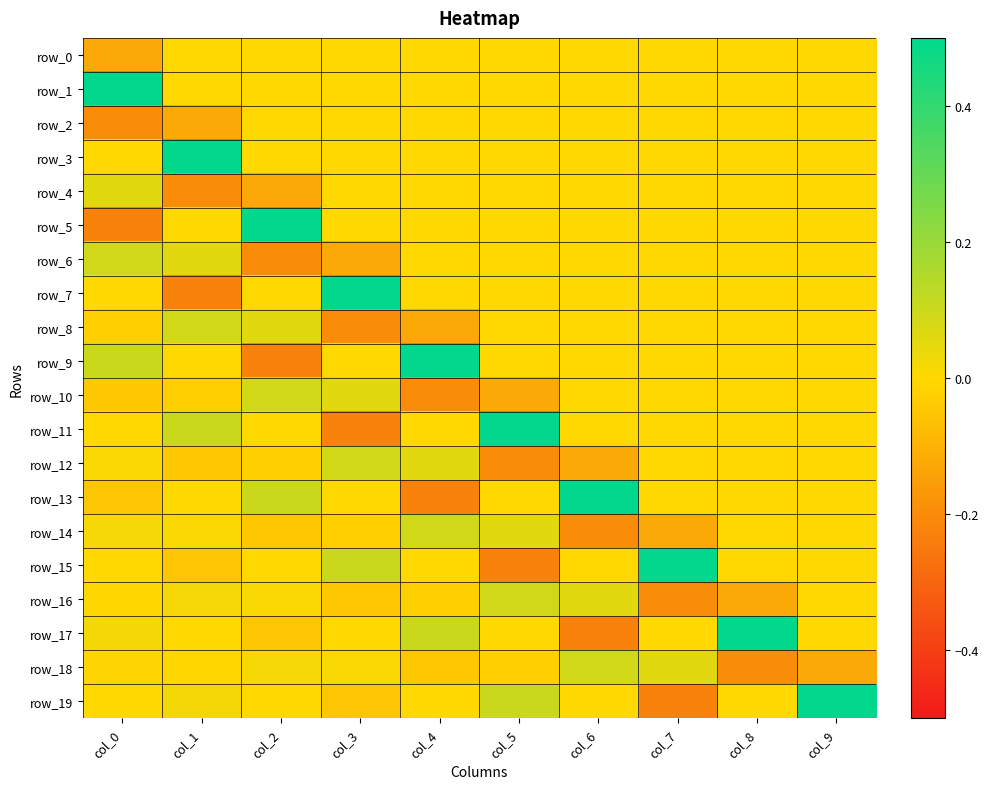

Rank the series at col_6 from highest to lowest value.

row_13, row_18, row_16, row_15, row_0, row_1, row_2, row_3, row_4, row_5, row_6, row_7, row_8, row_9, row_10, row_11, row_19, row_12, row_14, row_17